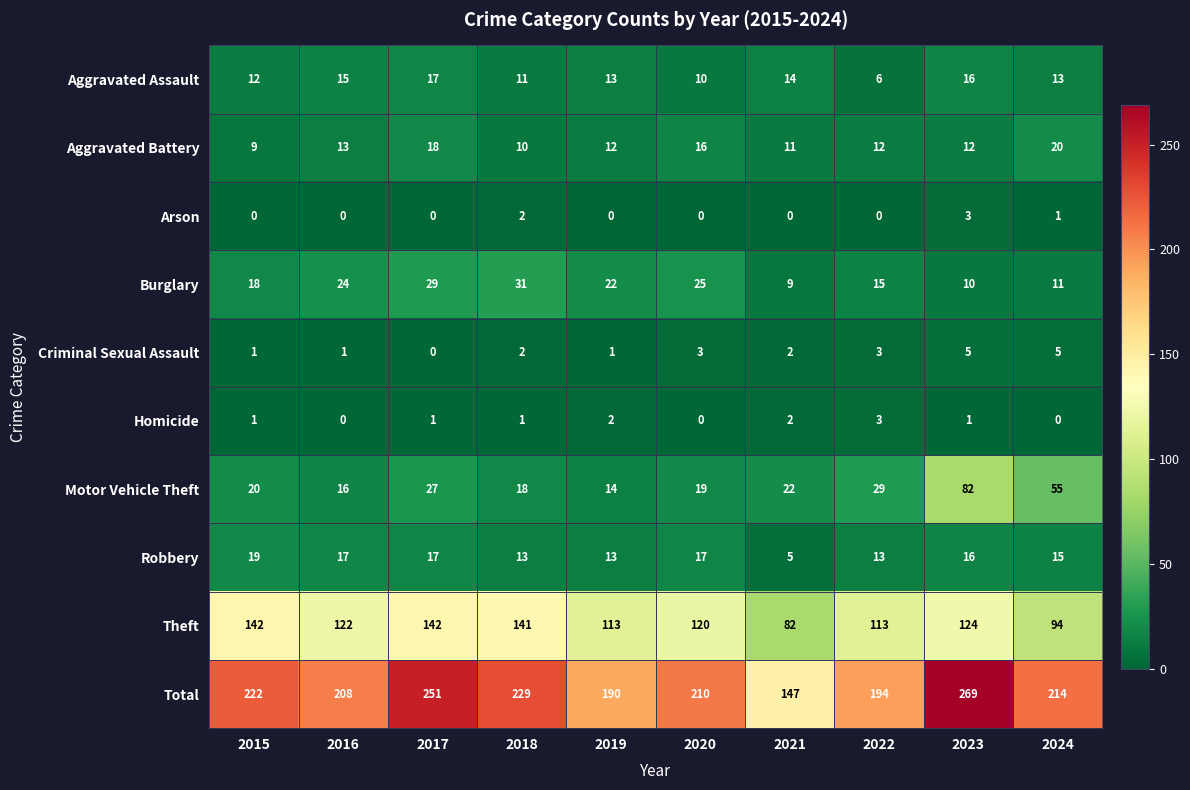

At which category is the sum across all series the highest?

2023